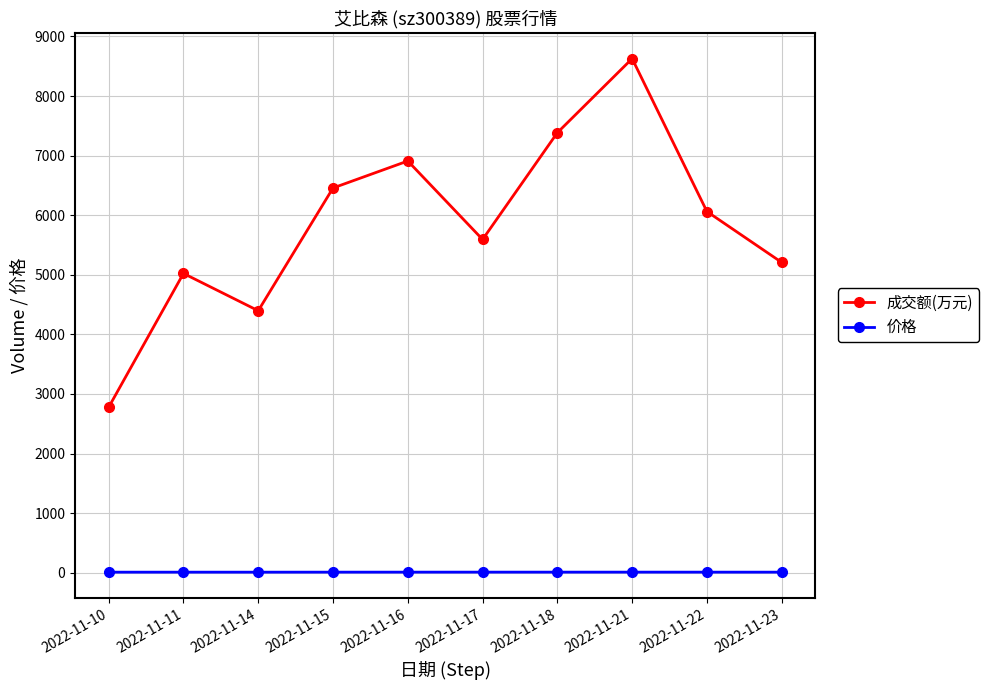

Which series changed the most between 2022-11-11 and 2022-11-15?

成交额(万元)